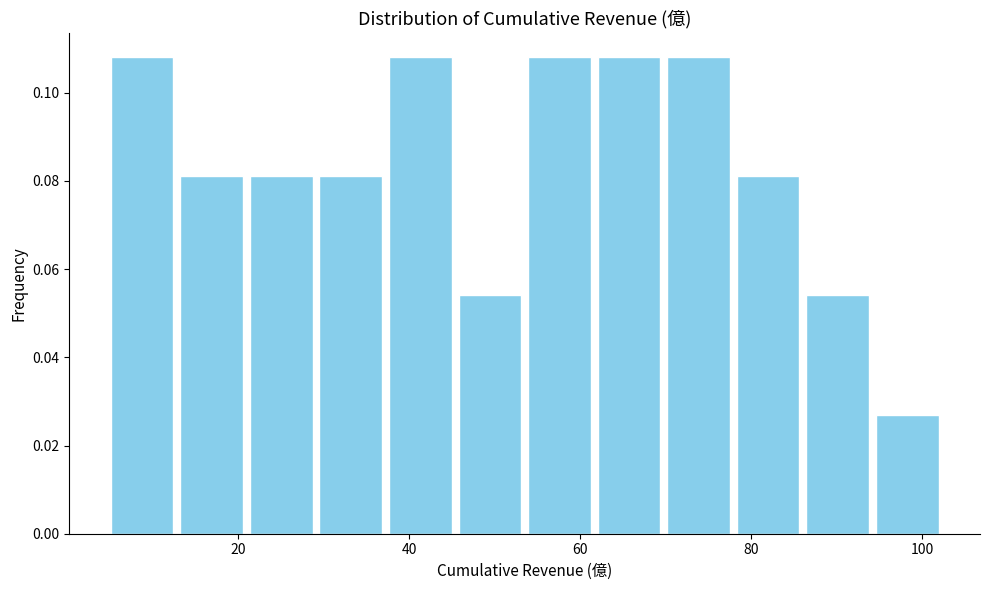

What is the height of the bar covering 70 to 78 on the x-axis? Neither the bar edges nor the heights are printed on the chart, so give them approximately, as read against the axes.

0.108